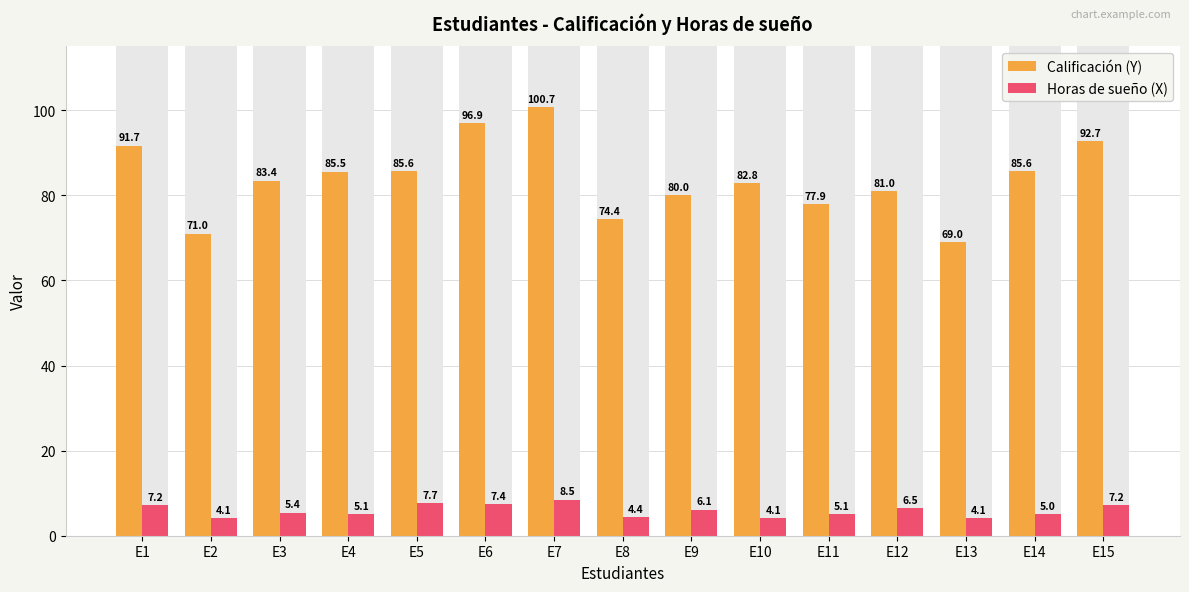

What is the difference between the maximum and second lowest values in the Horas de sueño (X) series?

4.4